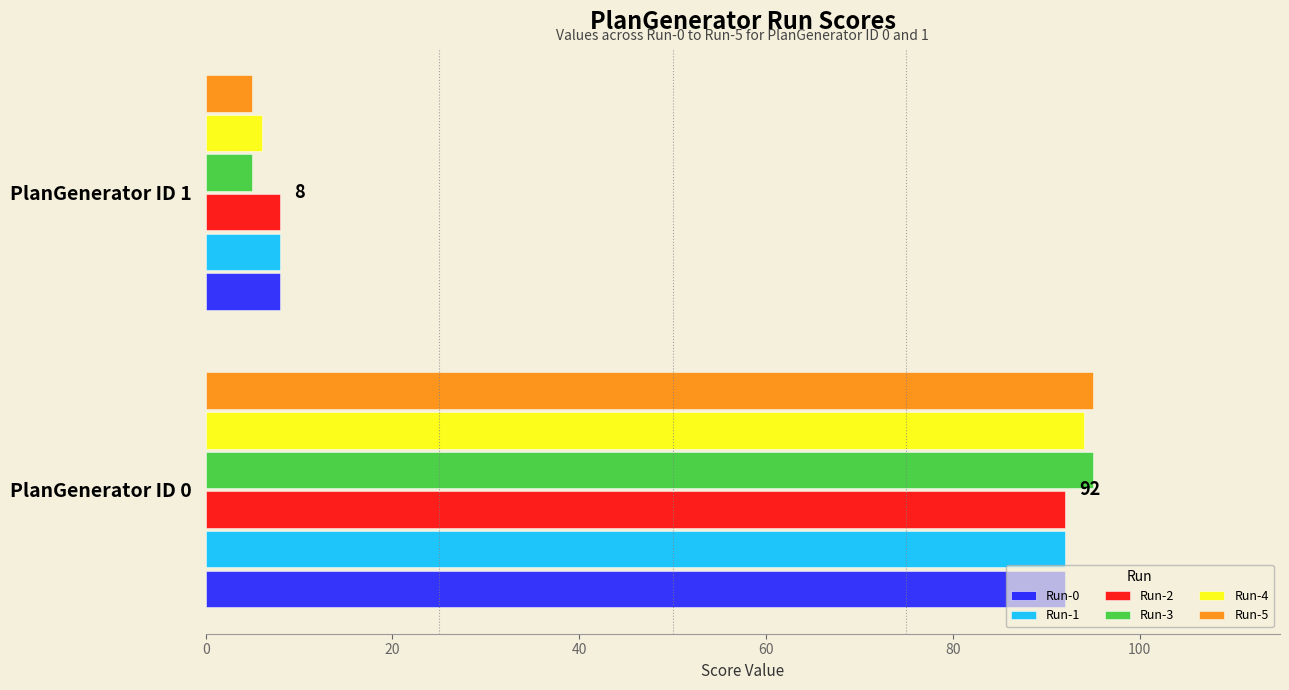

What are all the series names shown in the legend?

Run-0, Run-1, Run-2, Run-3, Run-4, Run-5